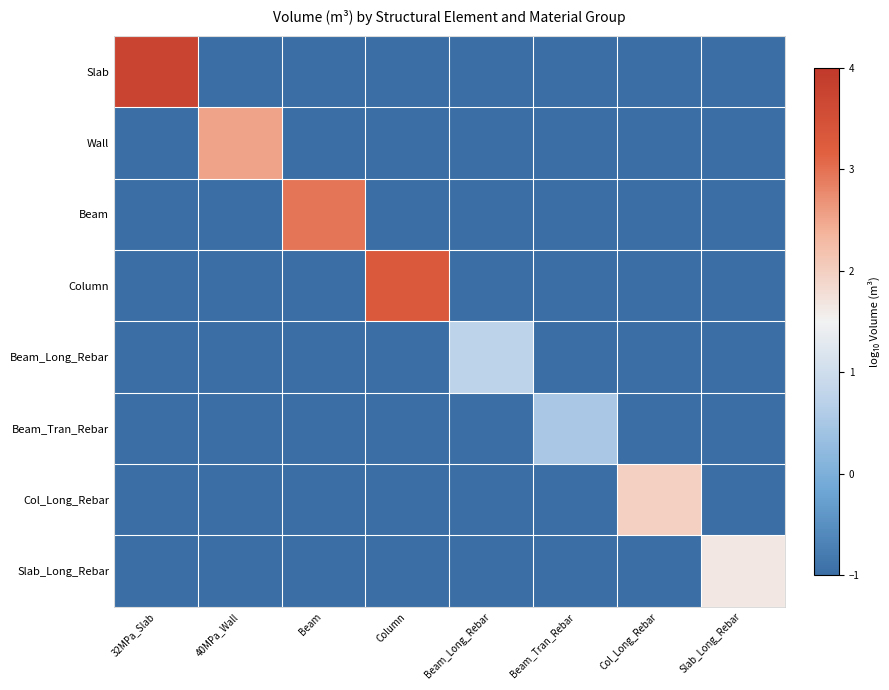

Reading left to right, list all the values displayed in this chart.

Slab: 32MPa_Slab=3.7	40MPa_Wall=-3.5	Beam=-3.5	Column=-3.5	Beam_Long_Rebar=-3.5	Beam_Tran_Rebar=-3.5	Col_Long_Rebar=-3.5	Slab_Long_Rebar=-3.5
Wall: 32MPa_Slab=-3.5	40MPa_Wall=2.5	Beam=-3.5	Column=-3.5	Beam_Long_Rebar=-3.5	Beam_Tran_Rebar=-3.5	Col_Long_Rebar=-3.5	Slab_Long_Rebar=-3.5
Beam: 32MPa_Slab=-3.5	40MPa_Wall=-3.5	Beam=2.9	Column=-3.5	Beam_Long_Rebar=-3.5	Beam_Tran_Rebar=-3.5	Col_Long_Rebar=-3.5	Slab_Long_Rebar=-3.5
Column: 32MPa_Slab=-3.5	40MPa_Wall=-3.5	Beam=-3.5	Column=3.3	Beam_Long_Rebar=-3.5	Beam_Tran_Rebar=-3.5	Col_Long_Rebar=-3.5	Slab_Long_Rebar=-3.5
Beam_Long_Rebar: 32MPa_Slab=-3.5	40MPa_Wall=-3.5	Beam=-3.5	Column=-3.5	Beam_Long_Rebar=0.7	Beam_Tran_Rebar=-3.5	Col_Long_Rebar=-3.5	Slab_Long_Rebar=-3.5
Beam_Tran_Rebar: 32MPa_Slab=-3.5	40MPa_Wall=-3.5	Beam=-3.5	Column=-3.5	Beam_Long_Rebar=-3.5	Beam_Tran_Rebar=0.5	Col_Long_Rebar=-3.5	Slab_Long_Rebar=-3.5
Col_Long_Rebar: 32MPa_Slab=-3.5	40MPa_Wall=-3.5	Beam=-3.5	Column=-3.5	Beam_Long_Rebar=-3.5	Beam_Tran_Rebar=-3.5	Col_Long_Rebar=2.0	Slab_Long_Rebar=-3.5
Slab_Long_Rebar: 32MPa_Slab=-3.5	40MPa_Wall=-3.5	Beam=-3.5	Column=-3.5	Beam_Long_Rebar=-3.5	Beam_Tran_Rebar=-3.5	Col_Long_Rebar=-3.5	Slab_Long_Rebar=1.6